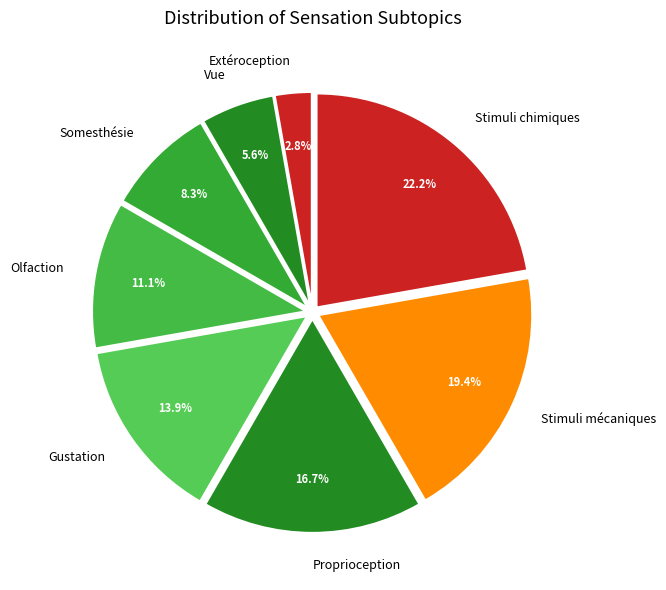

What is the smallest slice in the pie chart?

Extéroception